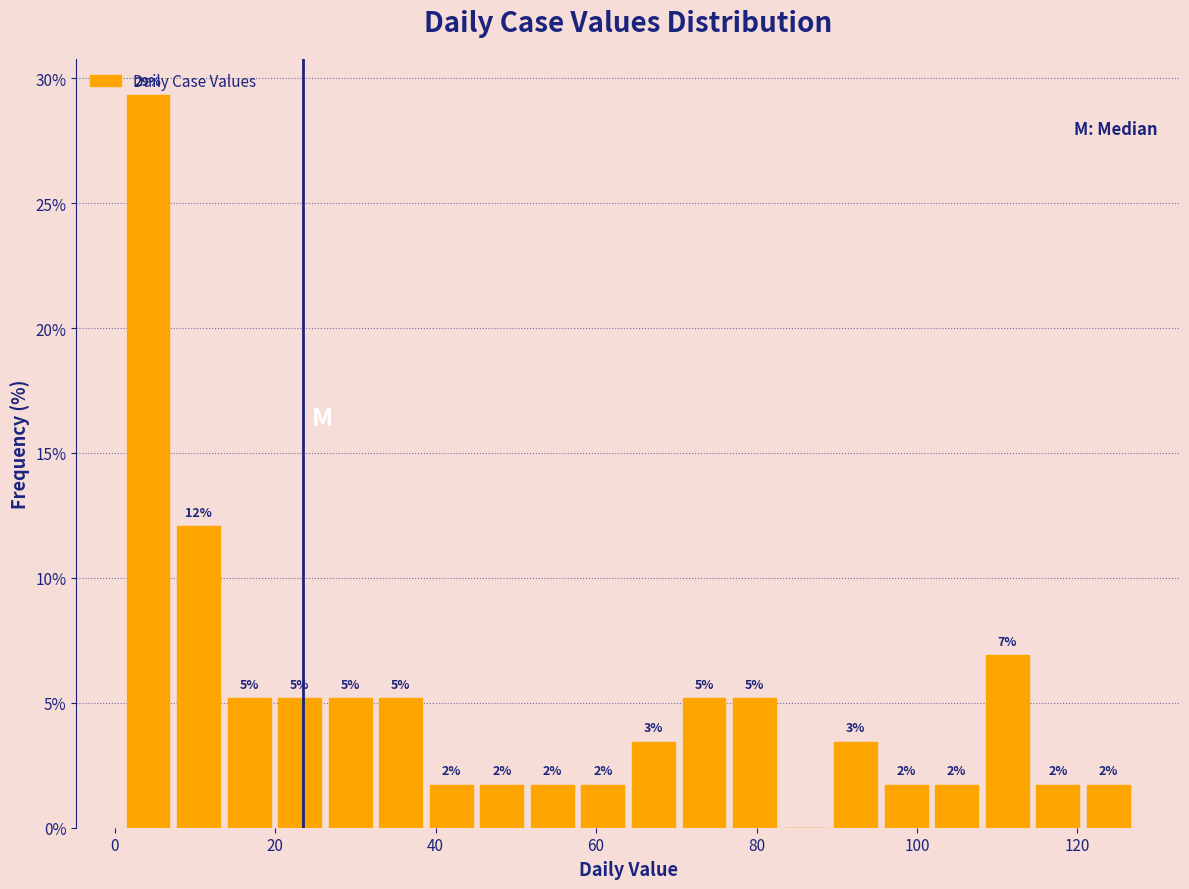

Read against the x-axis, roughly where is the centre of the tallest bar?

4